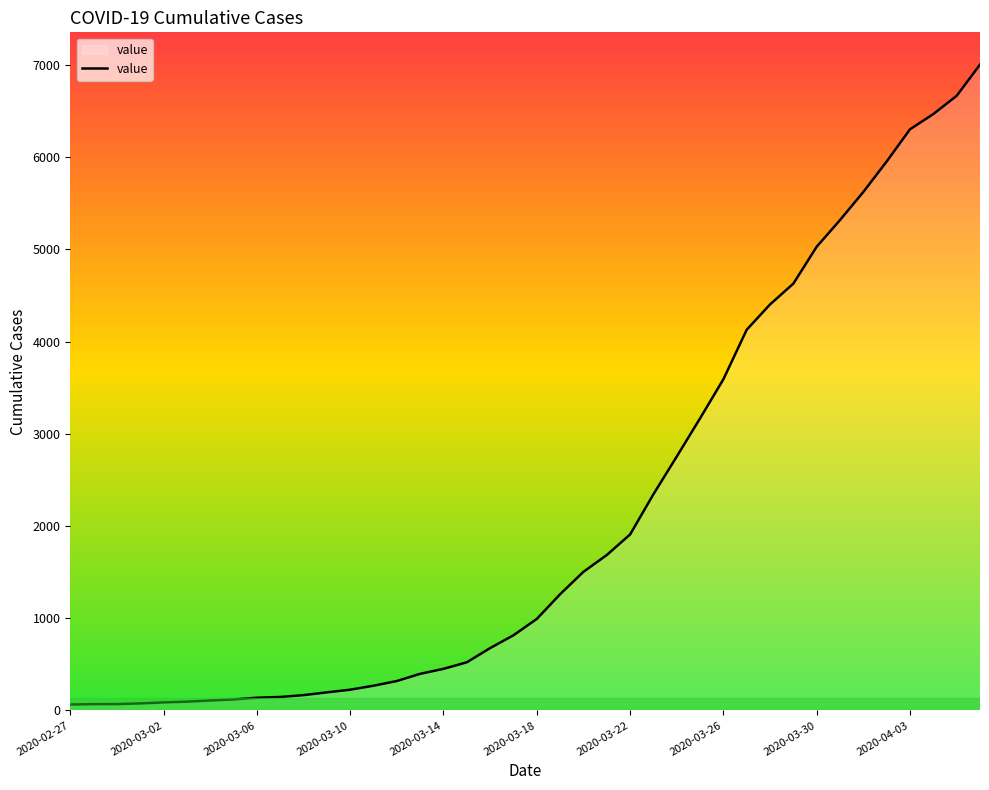

Does the chart display data point markers on the line(s)?

No